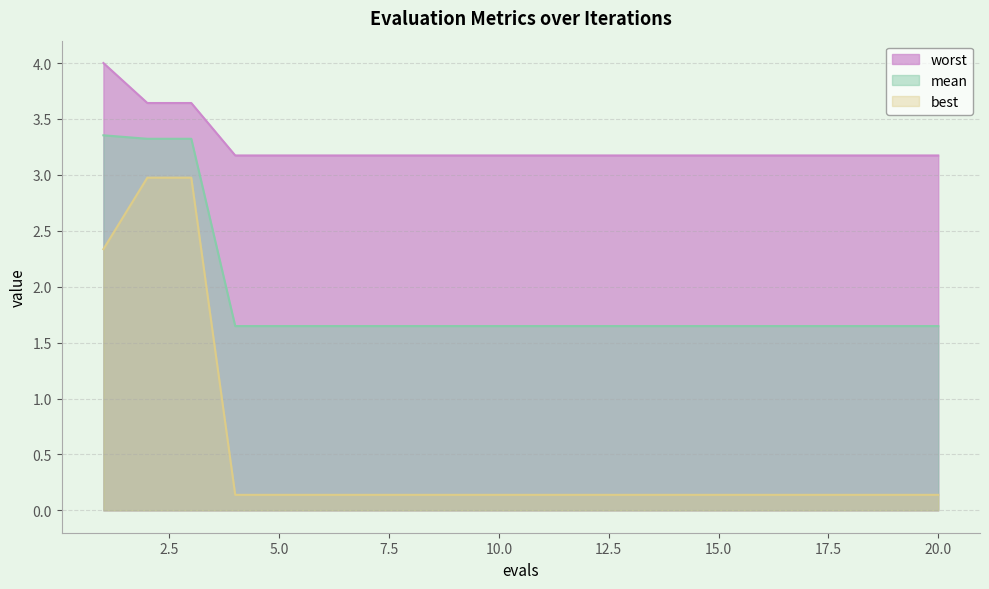

The mean series shows 2.6 at 11. True or false?

False